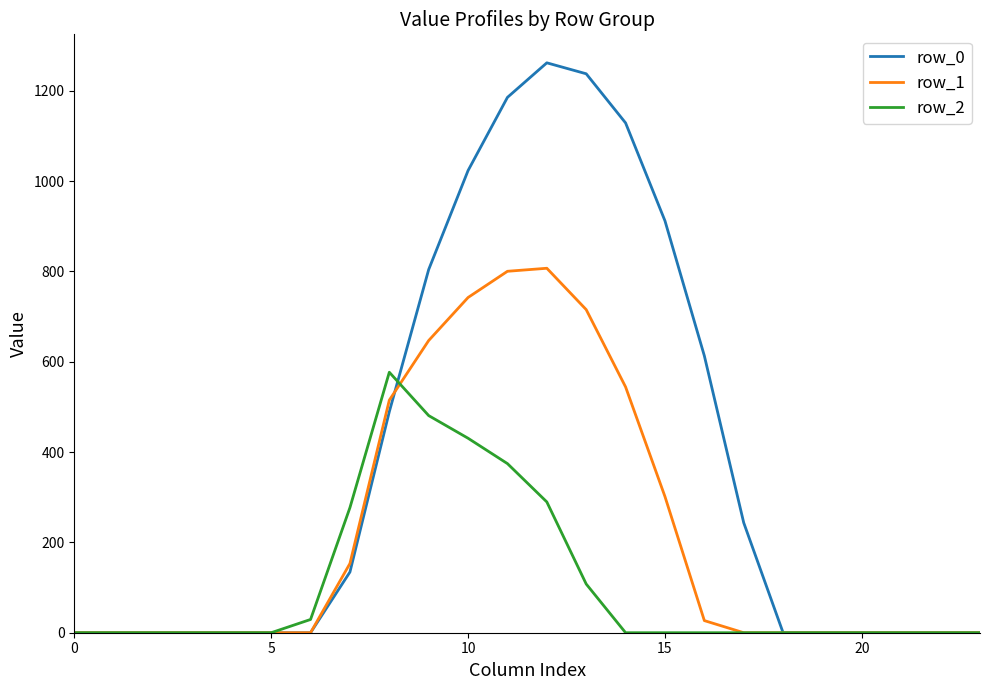

True or false: row_0 and row_1 intersect in this chart.

True